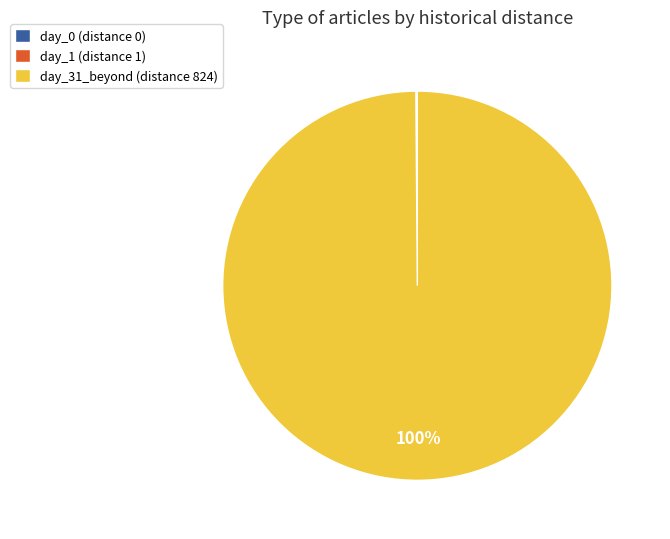

To the nearest percent, what is the difference between the largest and smallest slice percentages?

100%